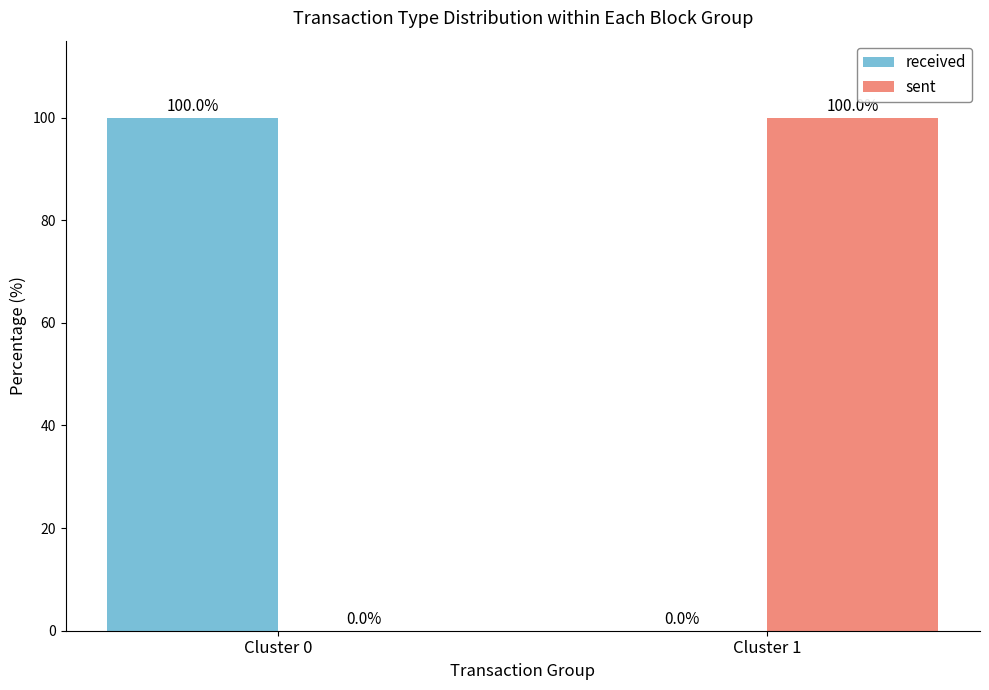

The sent series shows 56 at Cluster 0. True or false?

False